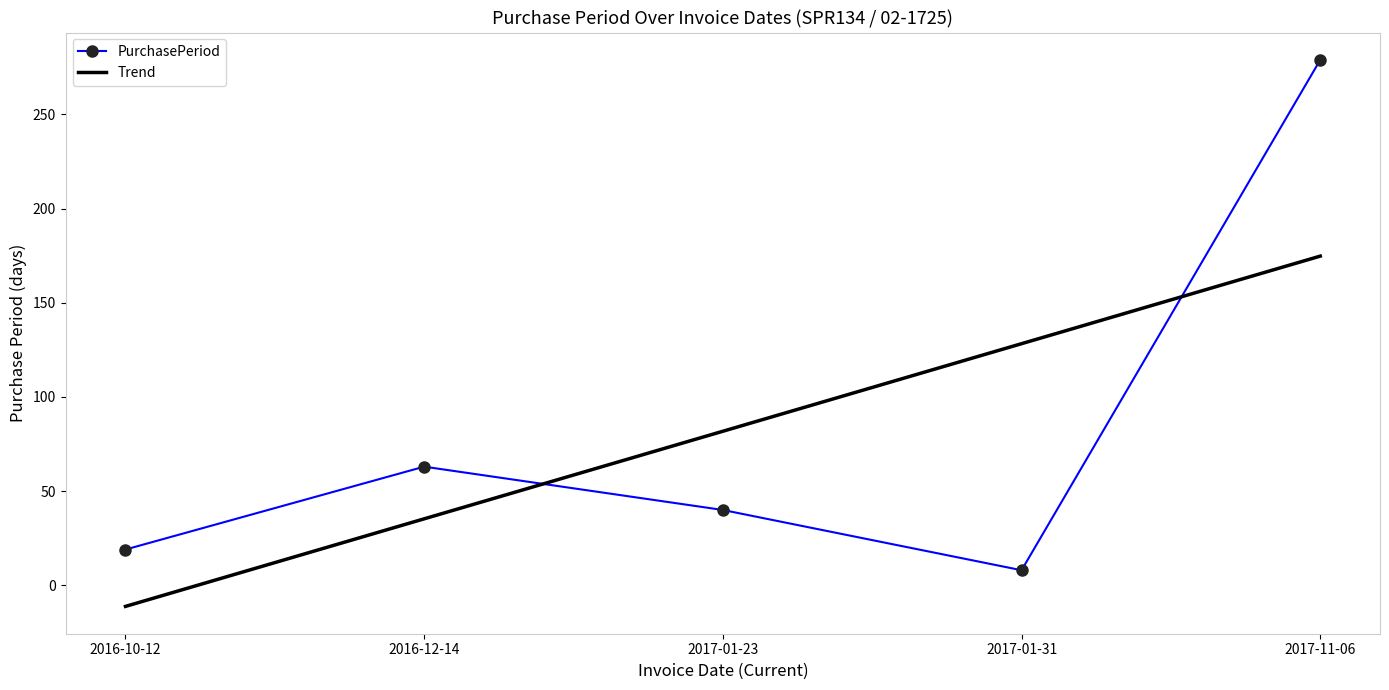

What is the total value across all series at 2016-10-12?

7.8